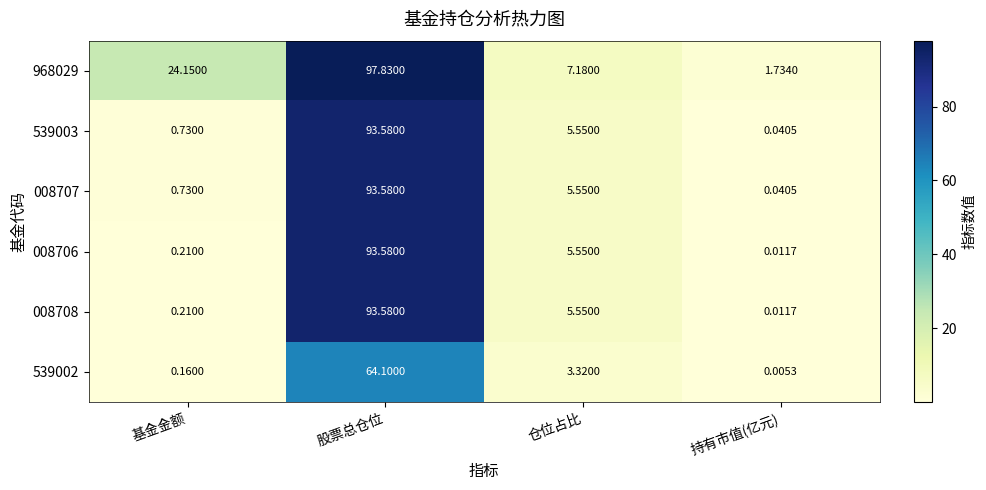

At which category is the sum across all series the highest?

股票总仓位